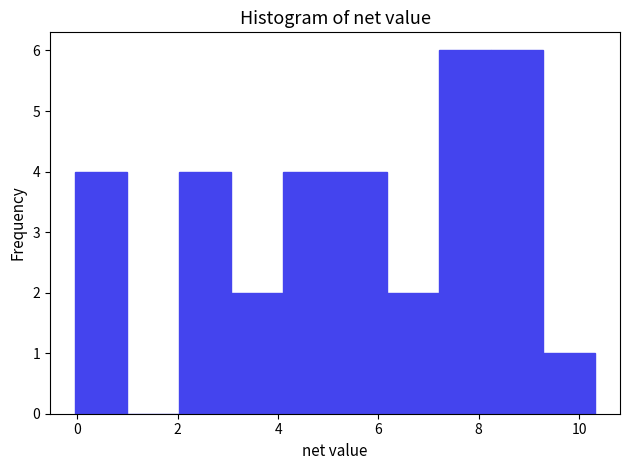

What is the height of the bar covering 4.0 to 5.2 on the x-axis? Neither the bar edges nor the heights are printed on the chart, so give them approximately, as read against the axes.

4